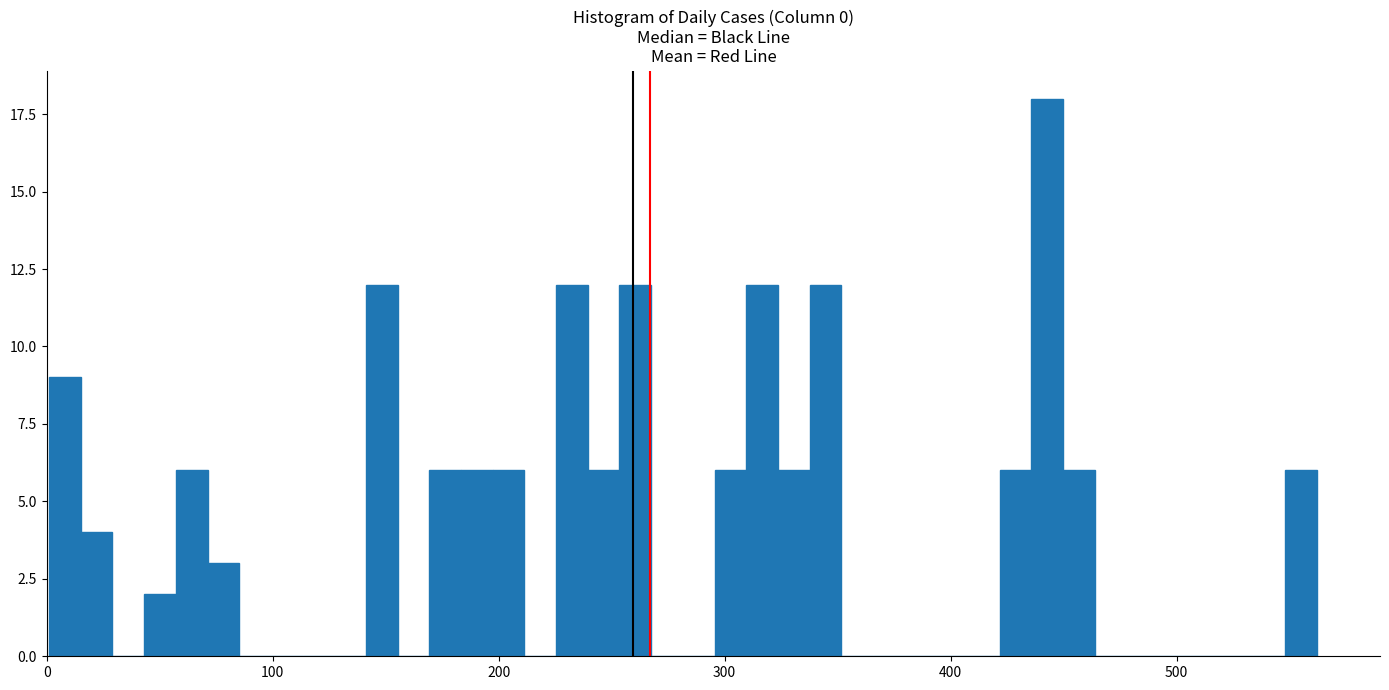

Around what value on the x-axis is the tallest bar? Give the approximate position of its centre, as read against the axis.

440